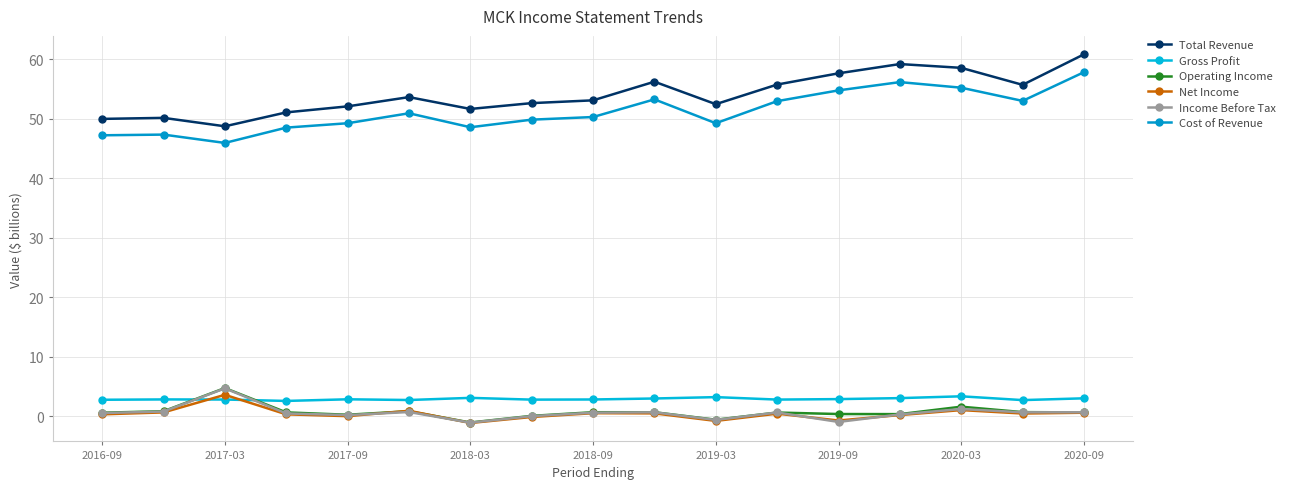

What is the value of the Cost of Revenue point at the 9th from the left?

50271